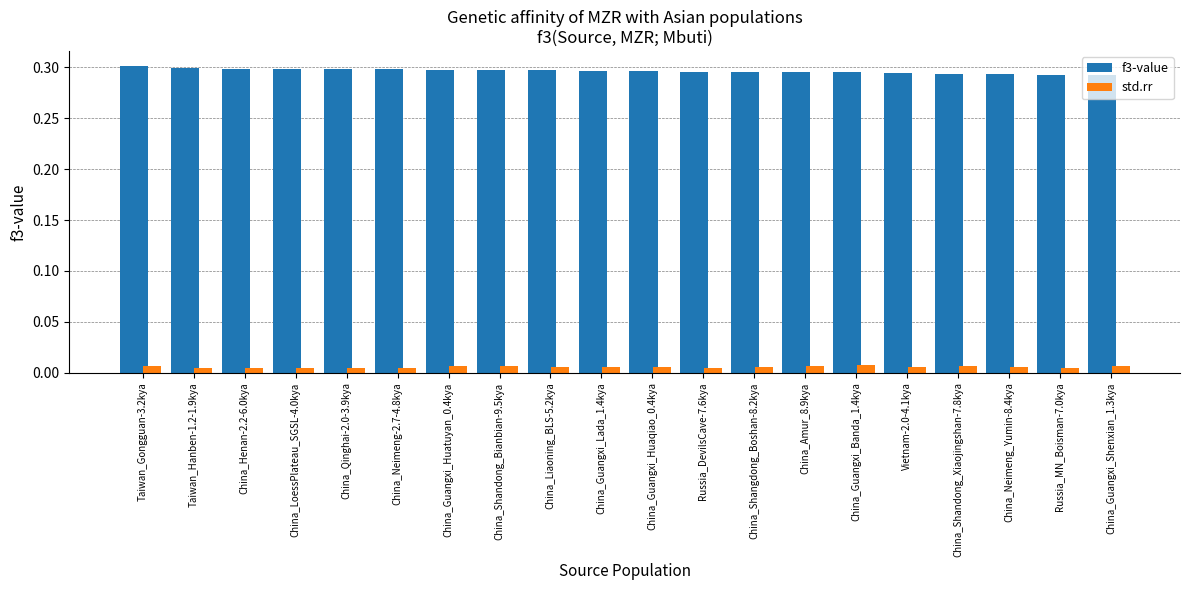

True or false: f3-value has a value of 0.3 at China_Henan-2.2-6.0kya.

True